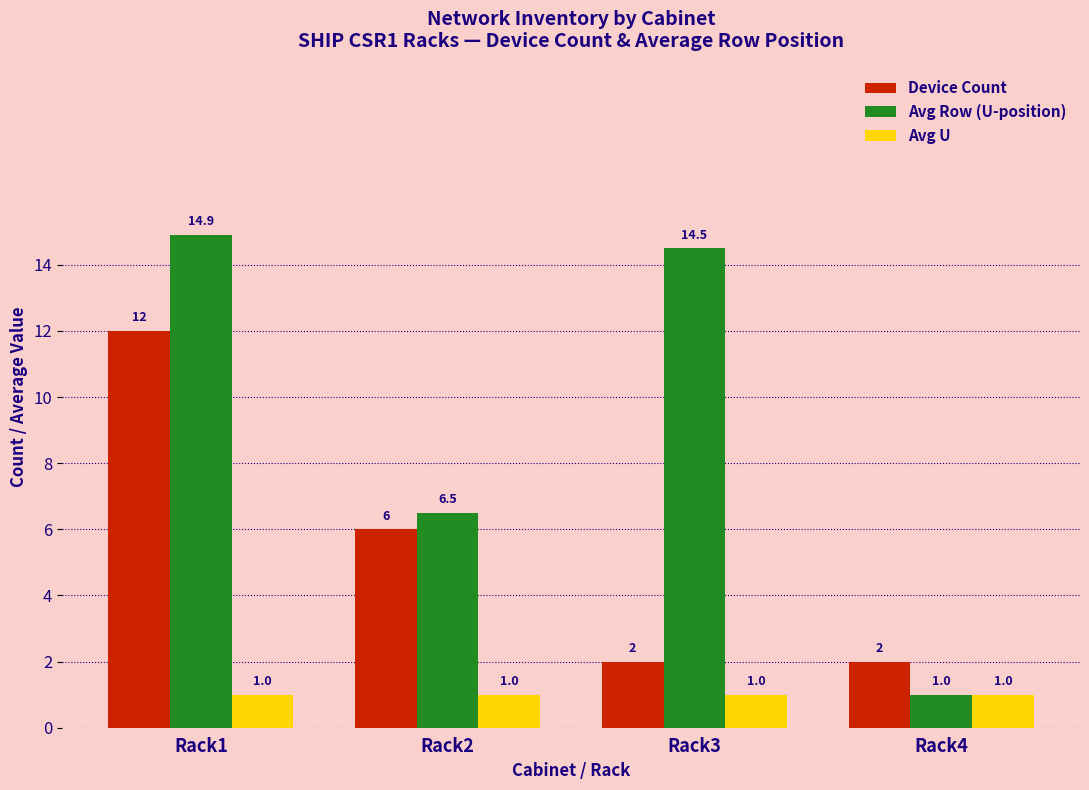

What is the average value of the Device Count series?

5.5